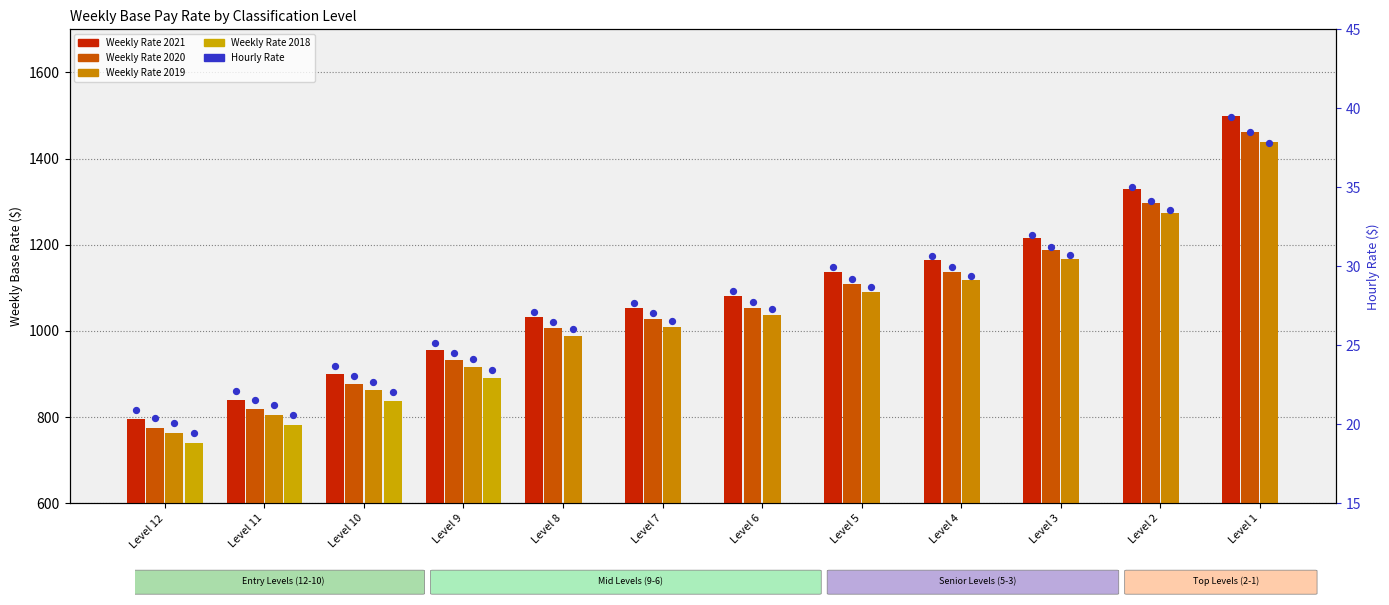

At how many categories does at least one series exceed 764?

12